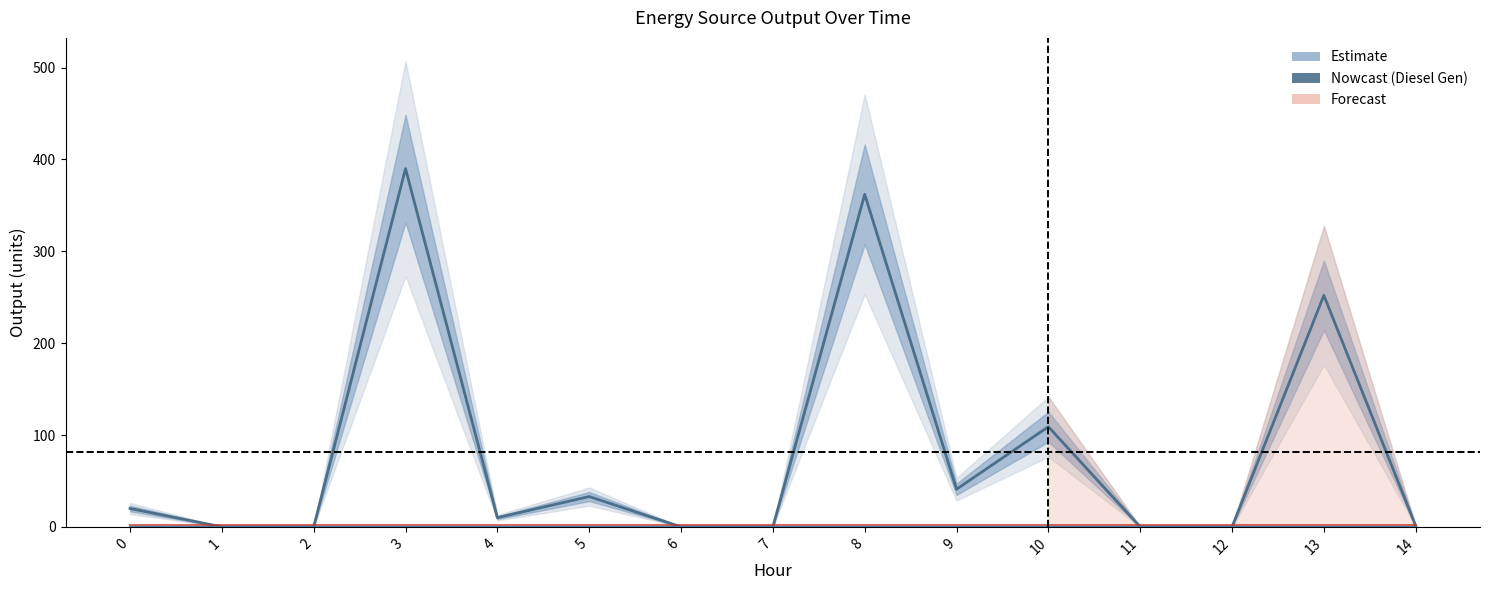

What is the lowest value of the Owned Batteries series?

2